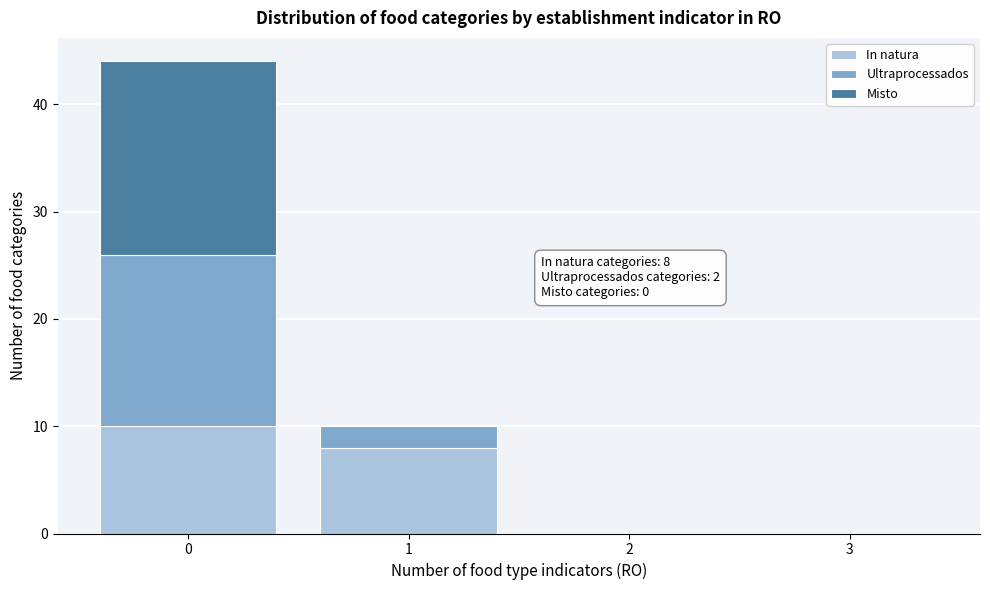

Reading left to right, what are the values for In natura?

0=10	1=8	2=0	3=0